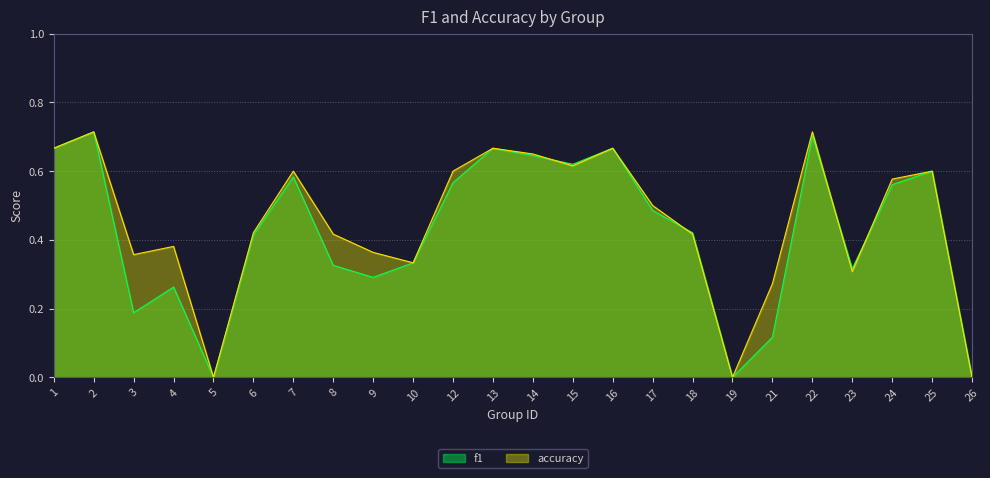

Which series ends up on top after the final intersection of f1 and accuracy?

accuracy